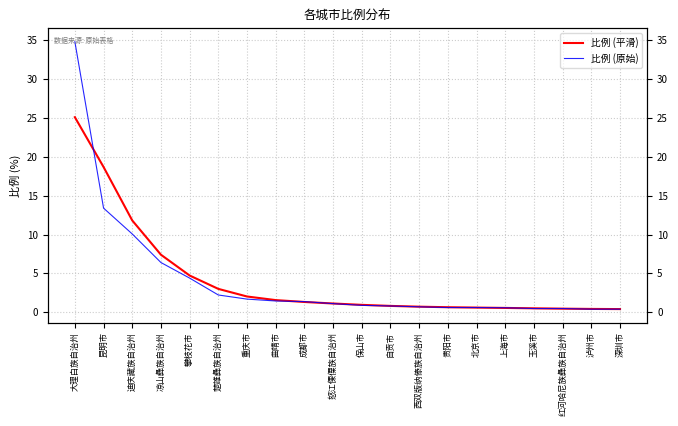

The value of 比例 (原始) at 攀枝花市 is 4.4. True or false?

True